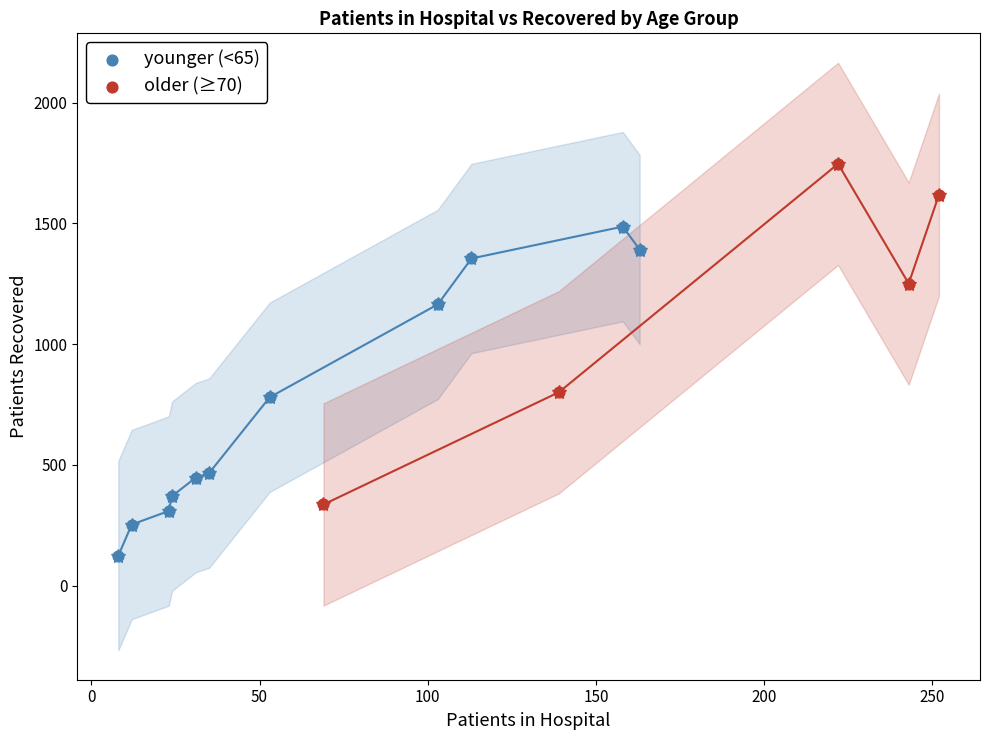

Which series contains the lowest Y value?

younger (<65)